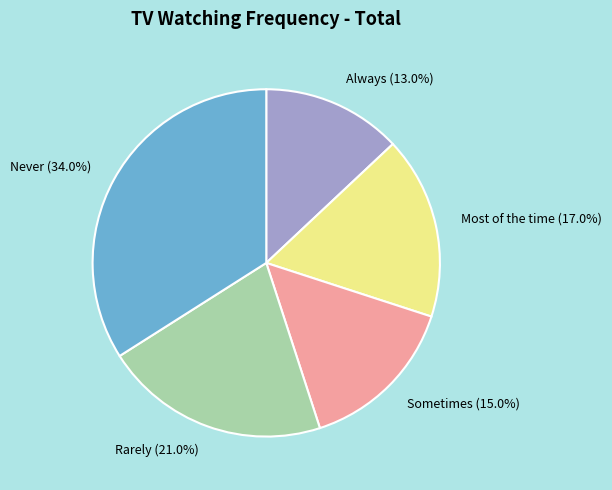

Is there a majority slice in this chart?

No